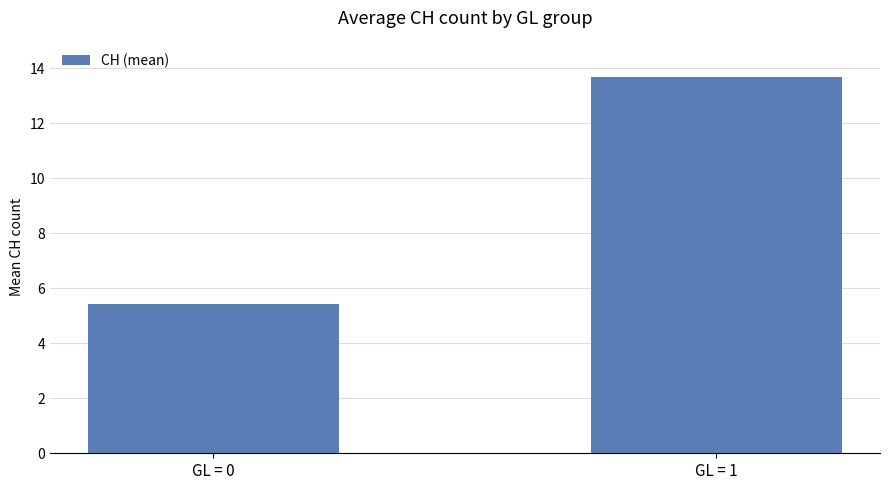

Rank the categories by value from lowest to highest.

GL = 0, GL = 1